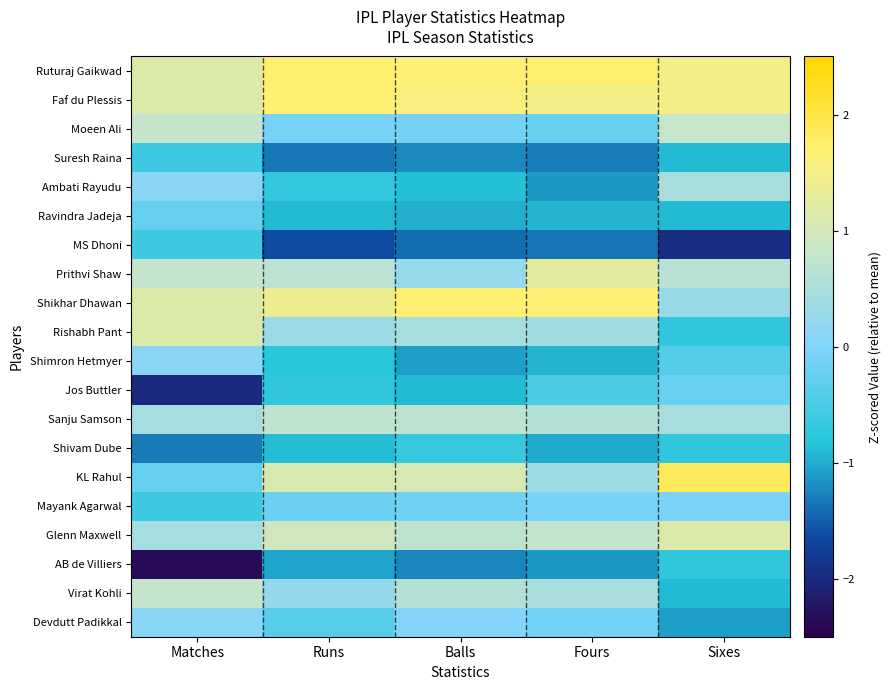

Which series has the largest total across all categories?

Ruturaj Gaikwad